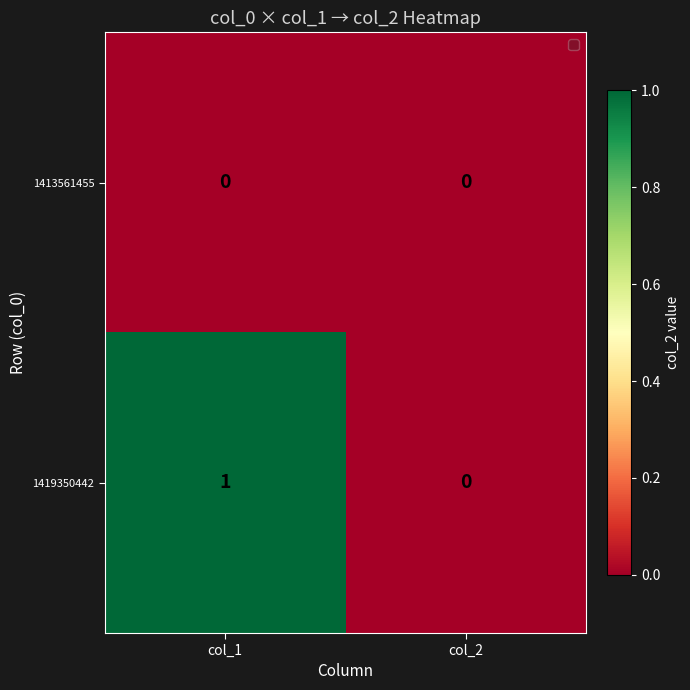

Rank the series by their maximum value, from lowest to highest.

1413561455, 1419350442